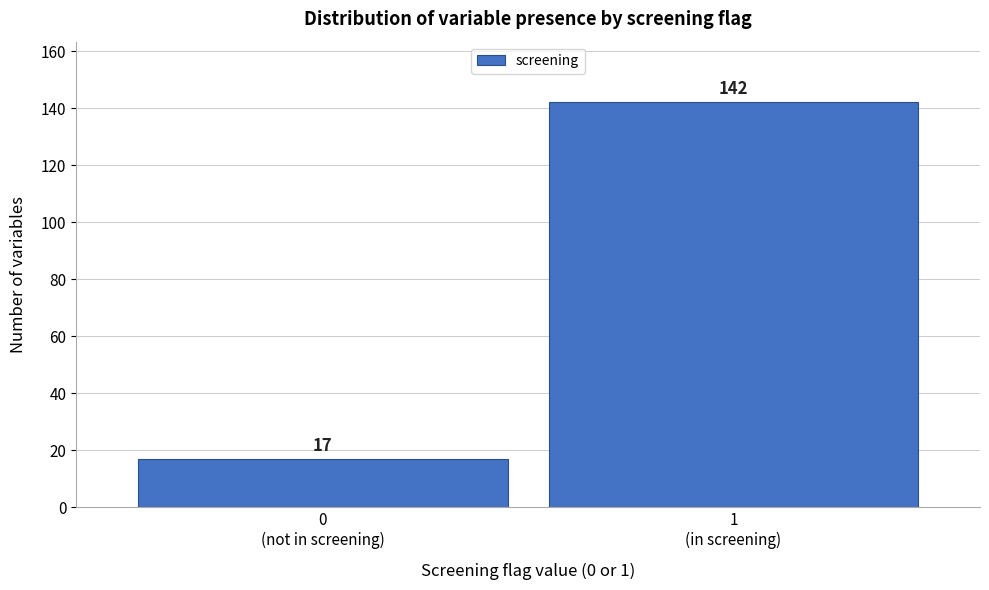

Reading left to right, list all the values displayed in this chart.

17	142